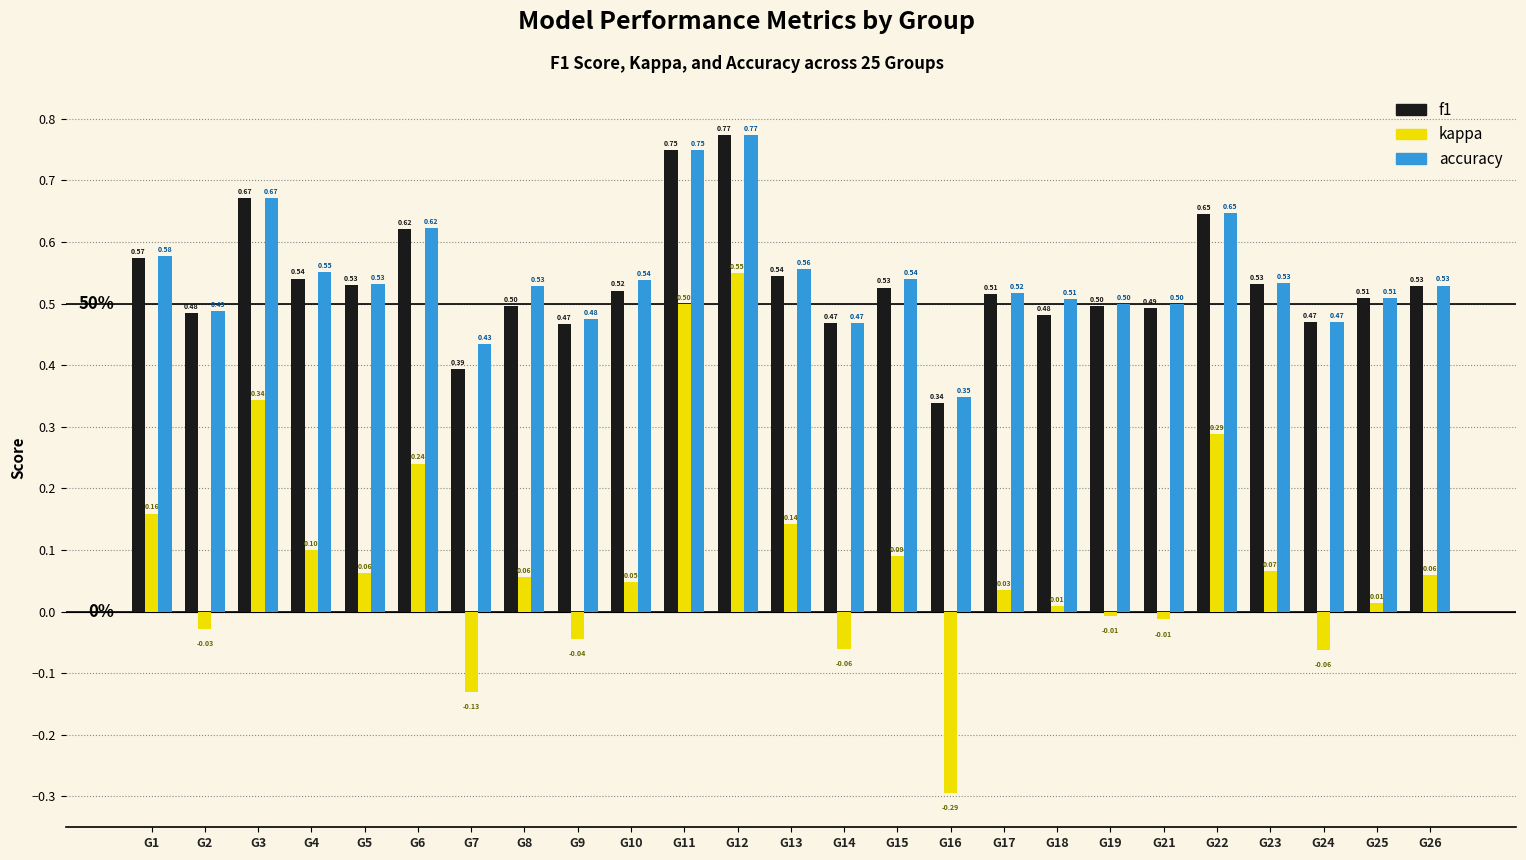

Which series has the largest total across all categories?

accuracy